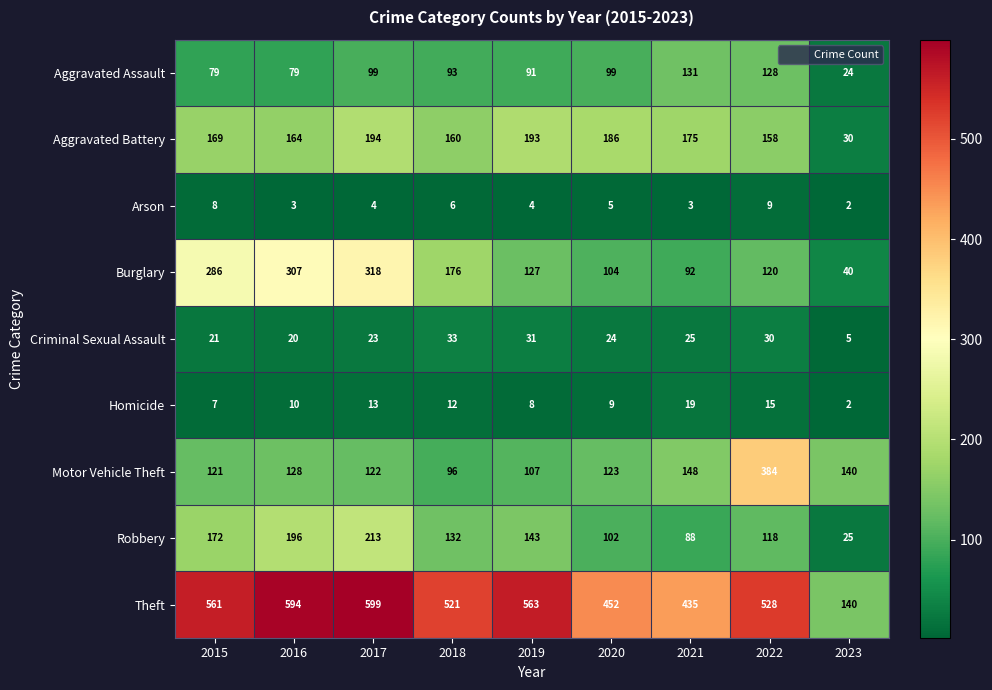

At how many categories does at least one series exceed 417?

8